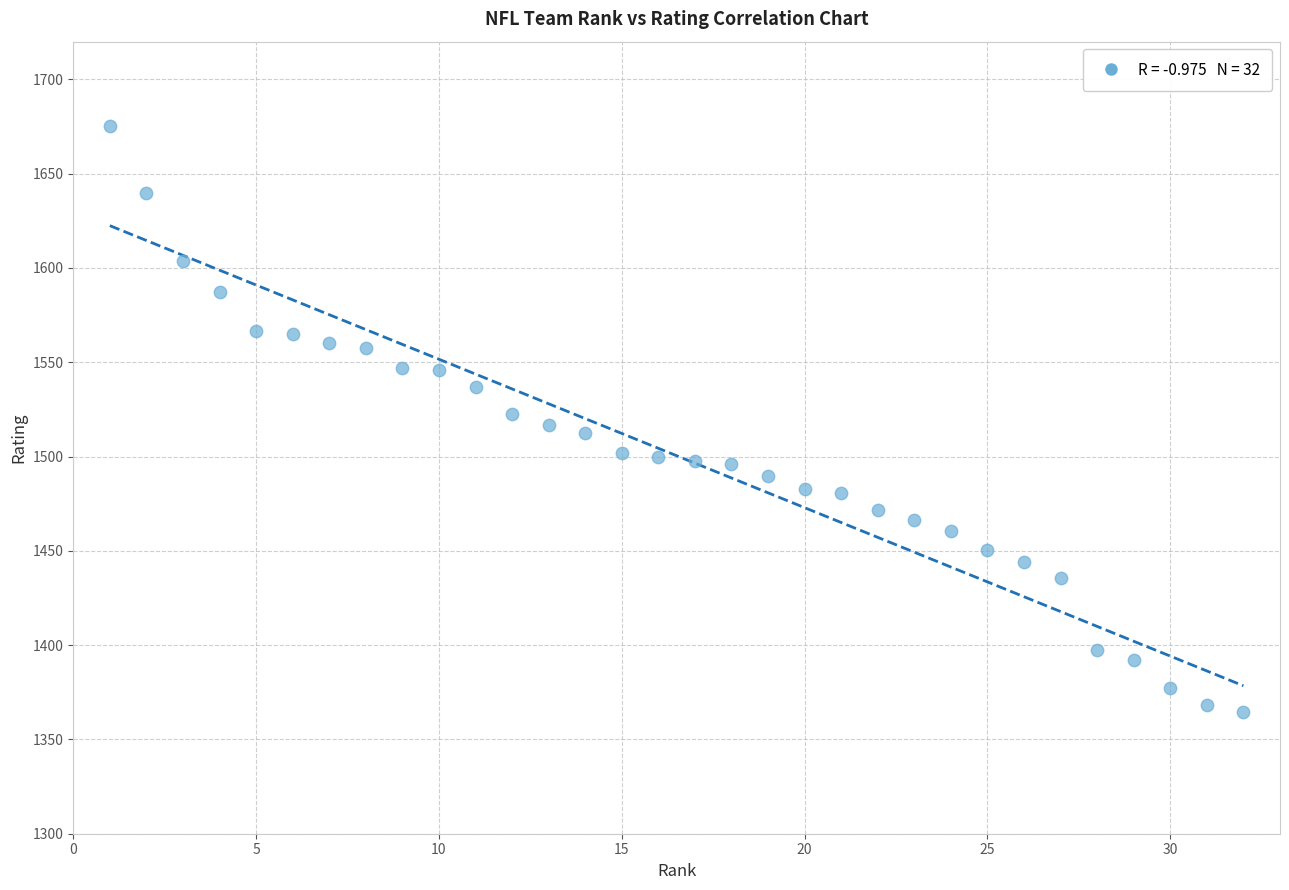

What is the range of X values (max minus min)?

31.0